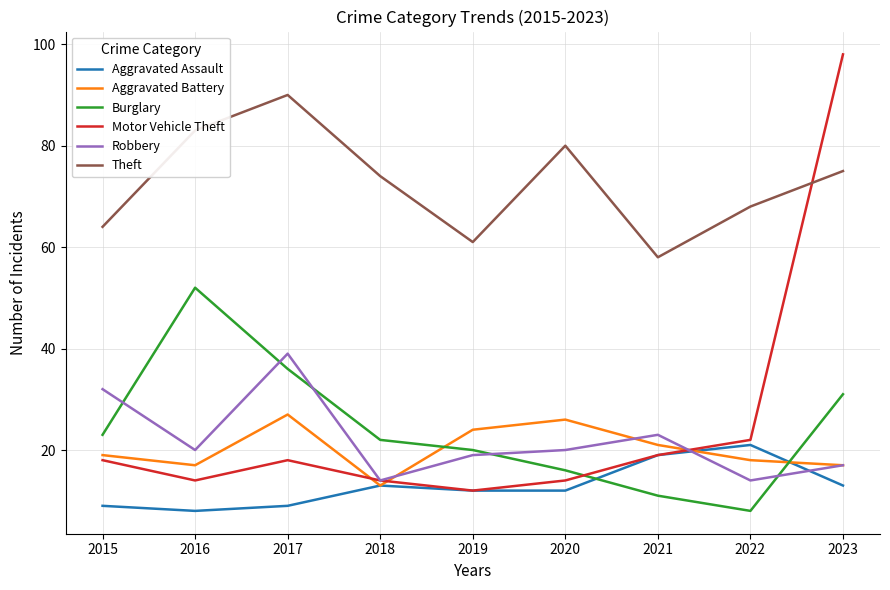

Rank the series by their maximum value, from lowest to highest.

Aggravated Assault, Aggravated Battery, Robbery, Burglary, Theft, Motor Vehicle Theft